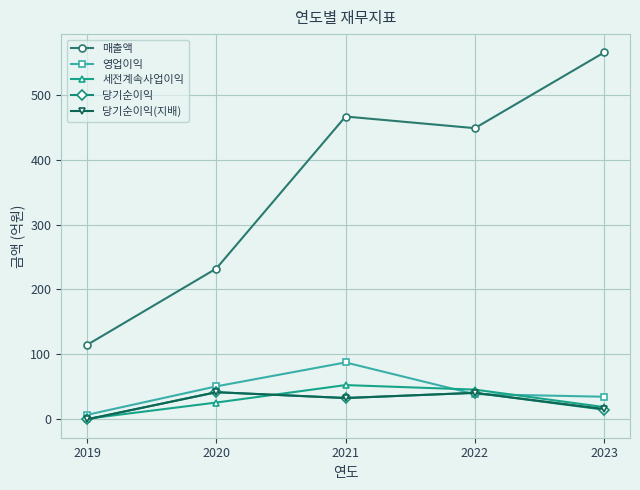

True or false: 당기순이익 has a value of 14 at 2023.

True